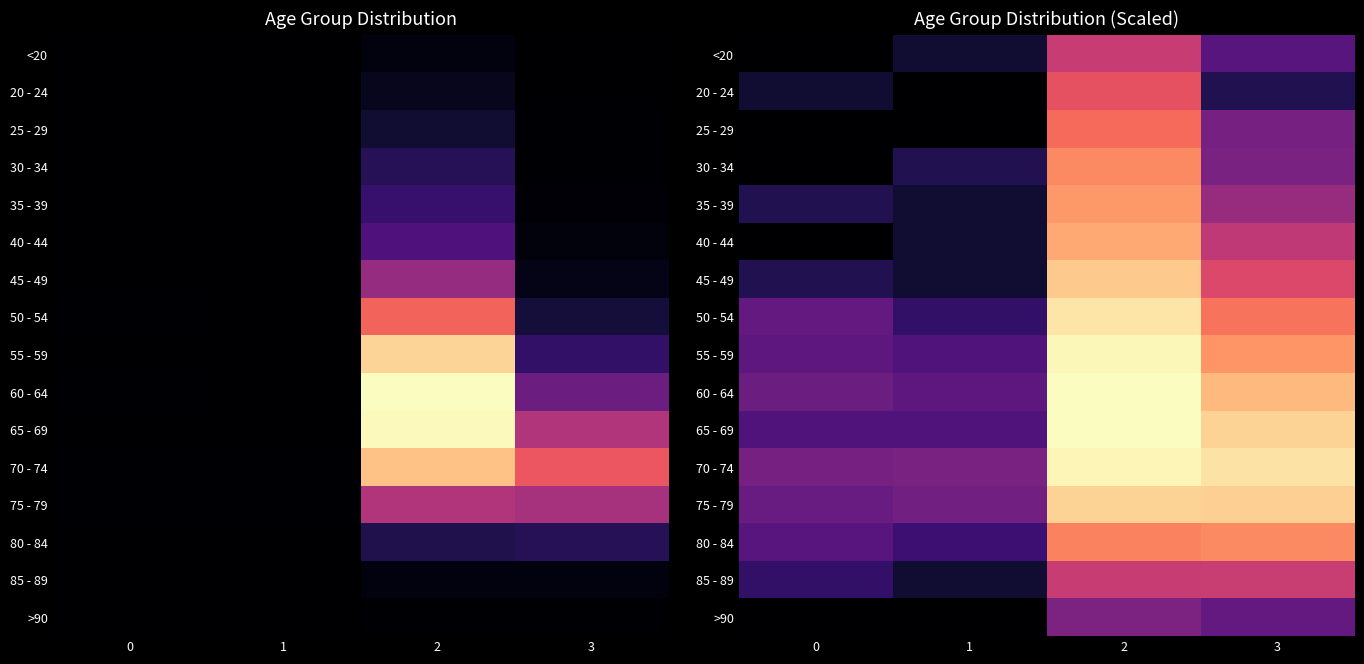

True or false: 25 - 29 has a value of 4.5 at 3.

False